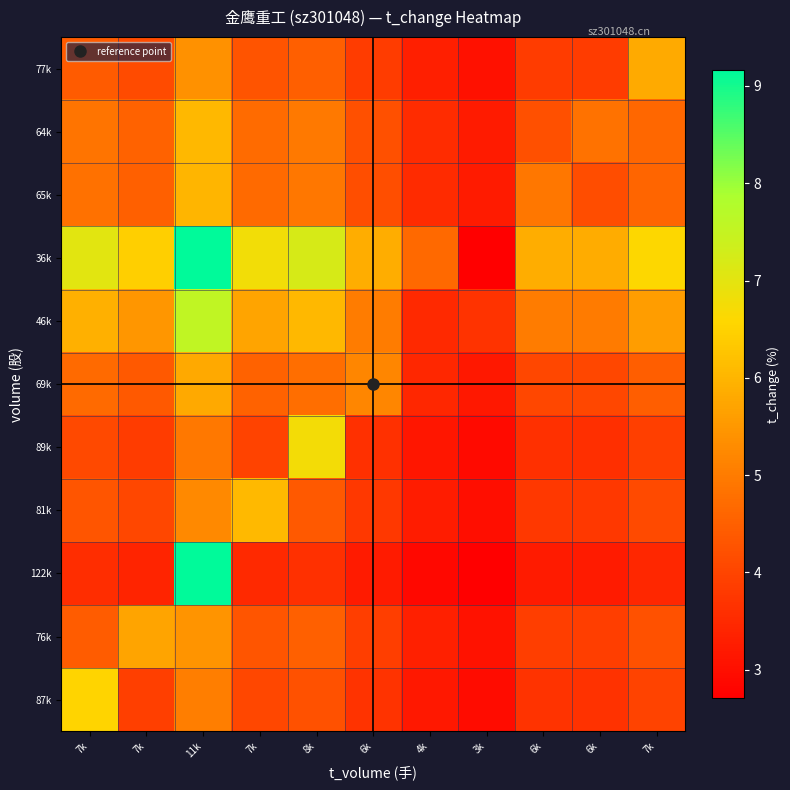

How many distinct data groups are displayed?

11